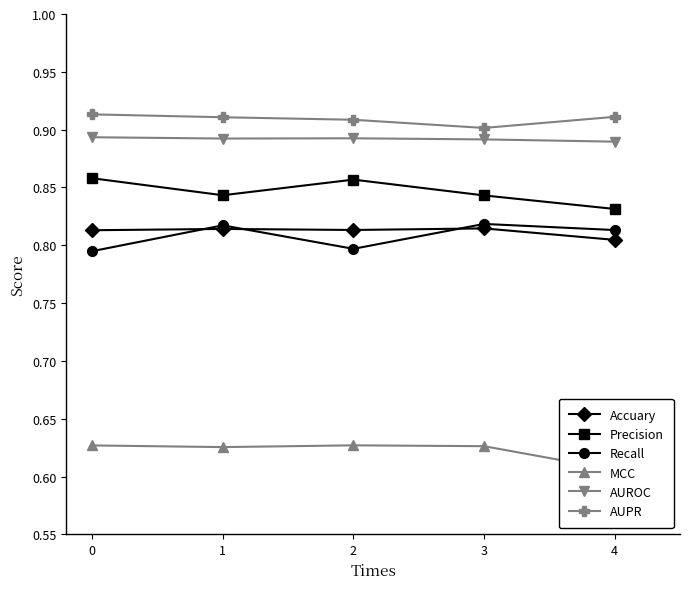

True or false: Accuary and MCC intersect in this chart.

False